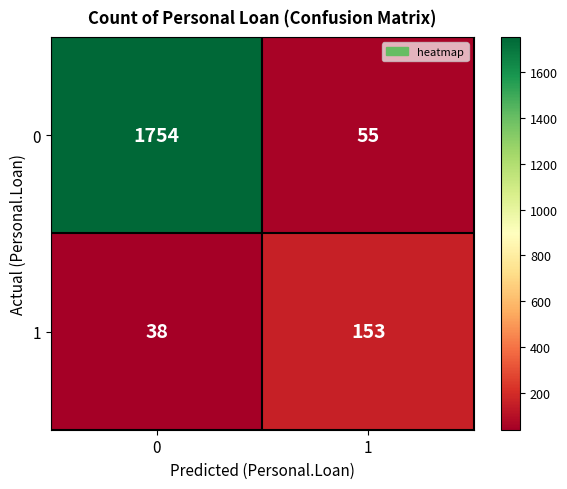

At how many categories does at least one series exceed 537?

1